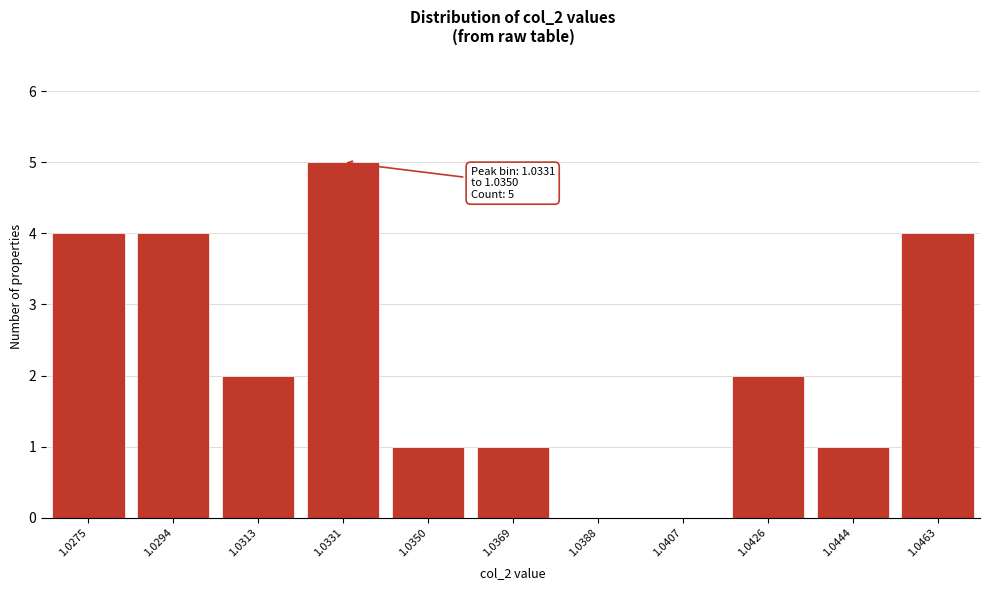

Reading left to right, transcribe all the data shown in this chart.

1.0275=4	1.0294=4	1.0313=2	1.0331=5	1.0350=1	1.0369=1	1.0388=0	1.0407=0	1.0426=2	1.0444=1	1.0463=4